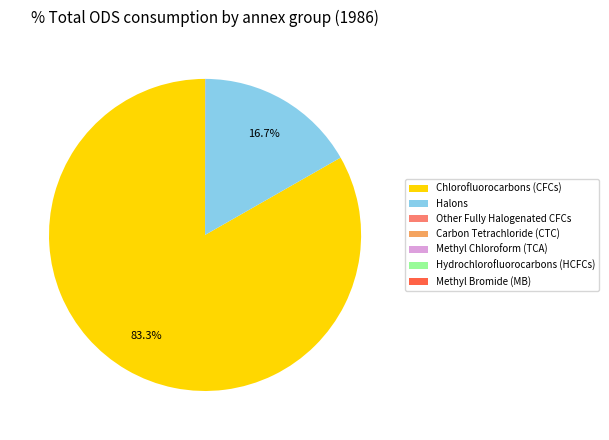

Which slice is the largest?

Chlorofluorocarbons (CFCs)